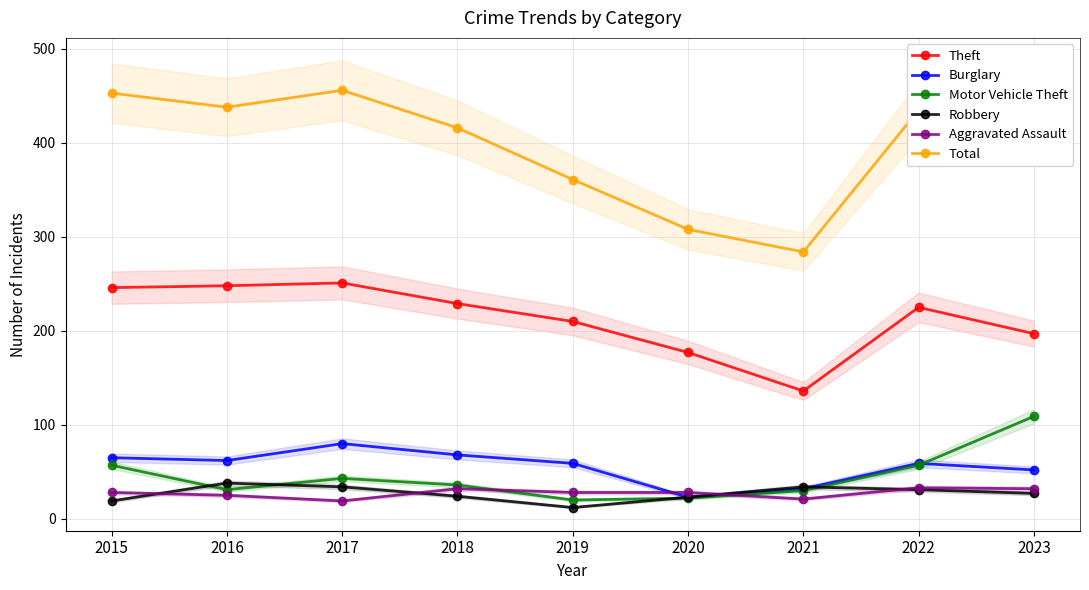

Which series ends up on top after the final intersection of Motor Vehicle Theft and Robbery?

Motor Vehicle Theft